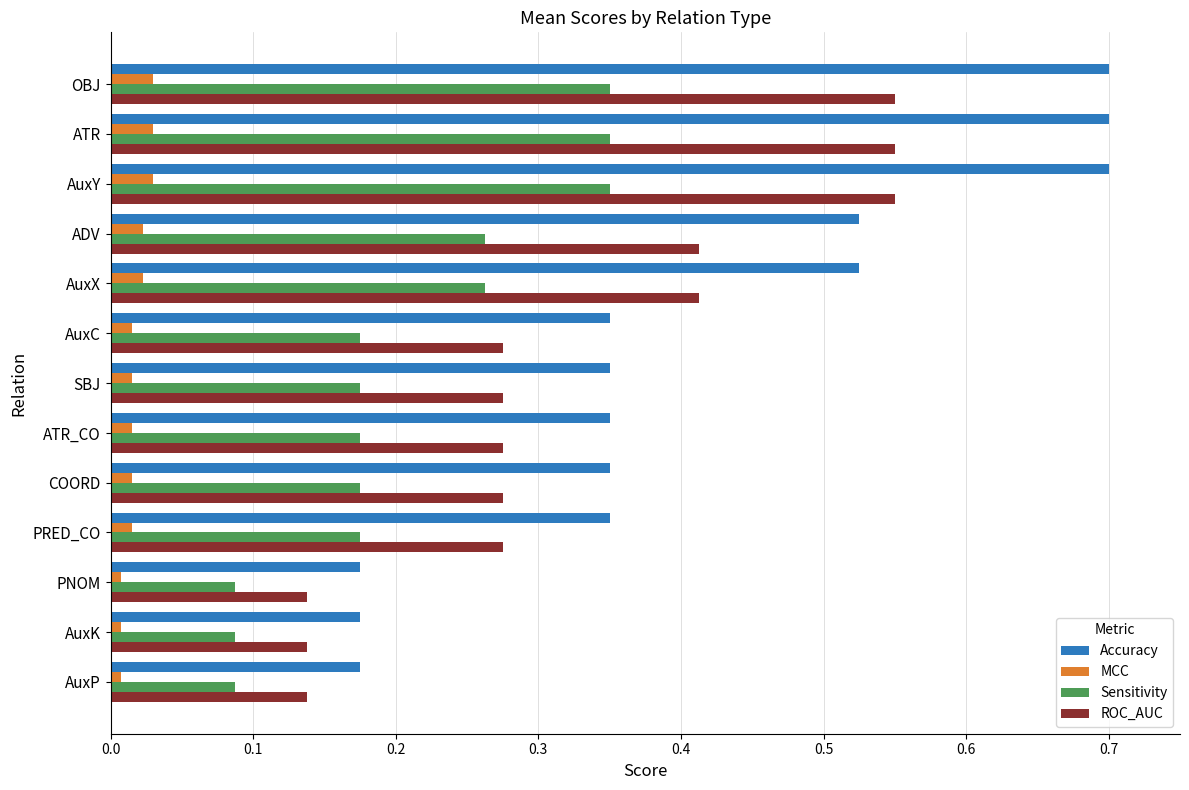

Rank the series at AuxX from highest to lowest value.

Accuracy, ROC_AUC, Sensitivity, MCC